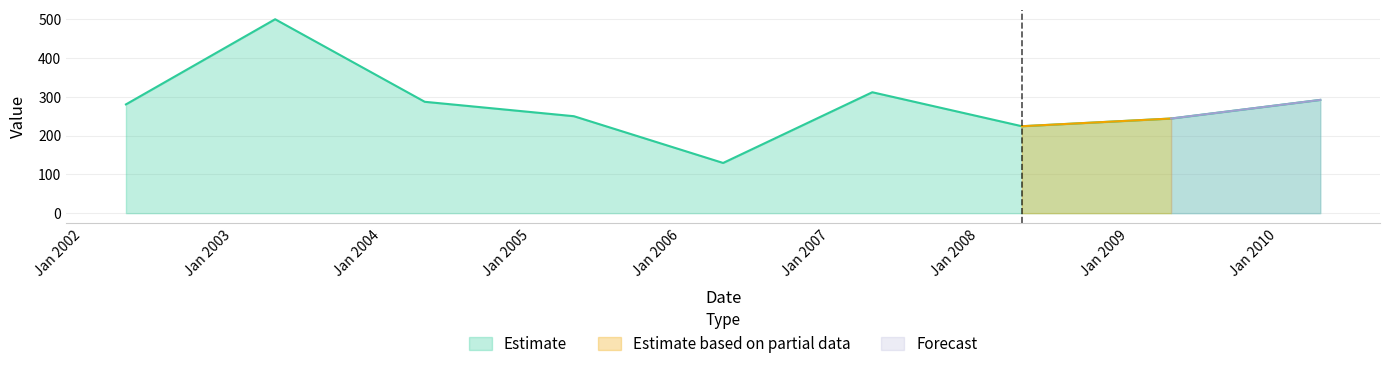

What is the difference between the maximum and minimum values?

370.3